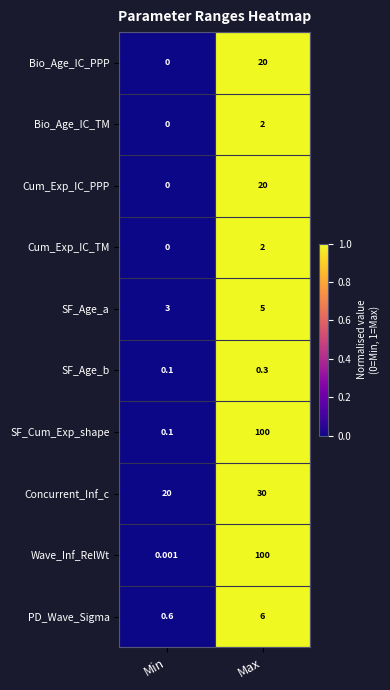

At which category is the sum across all series the highest?

Max